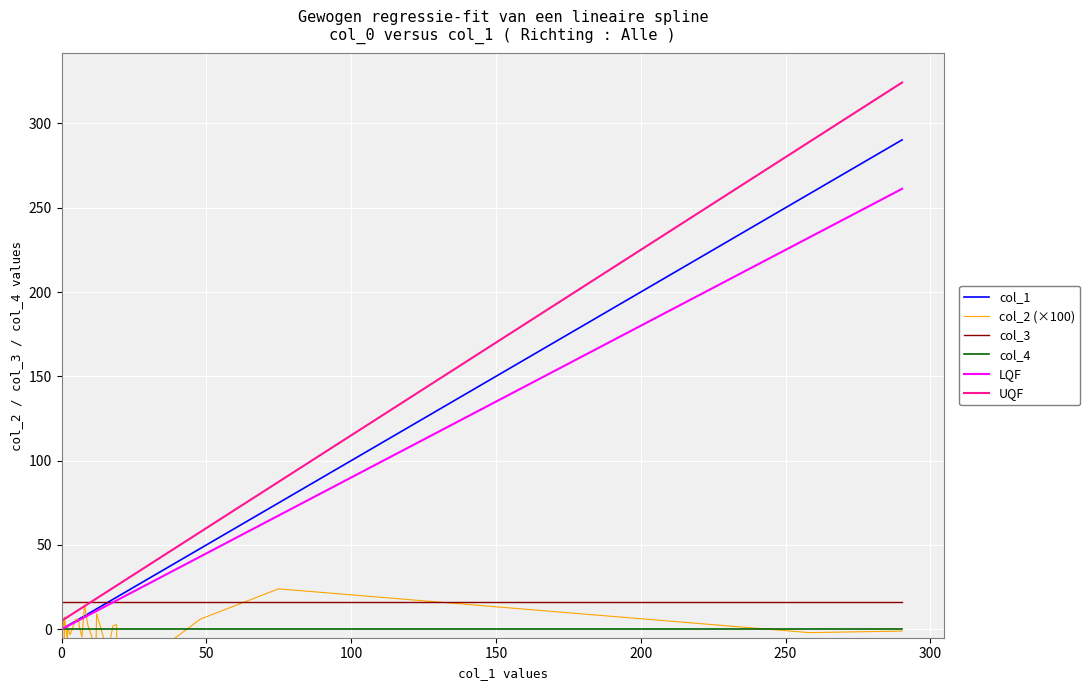

At how many categories does at least one series exceed 217?

2